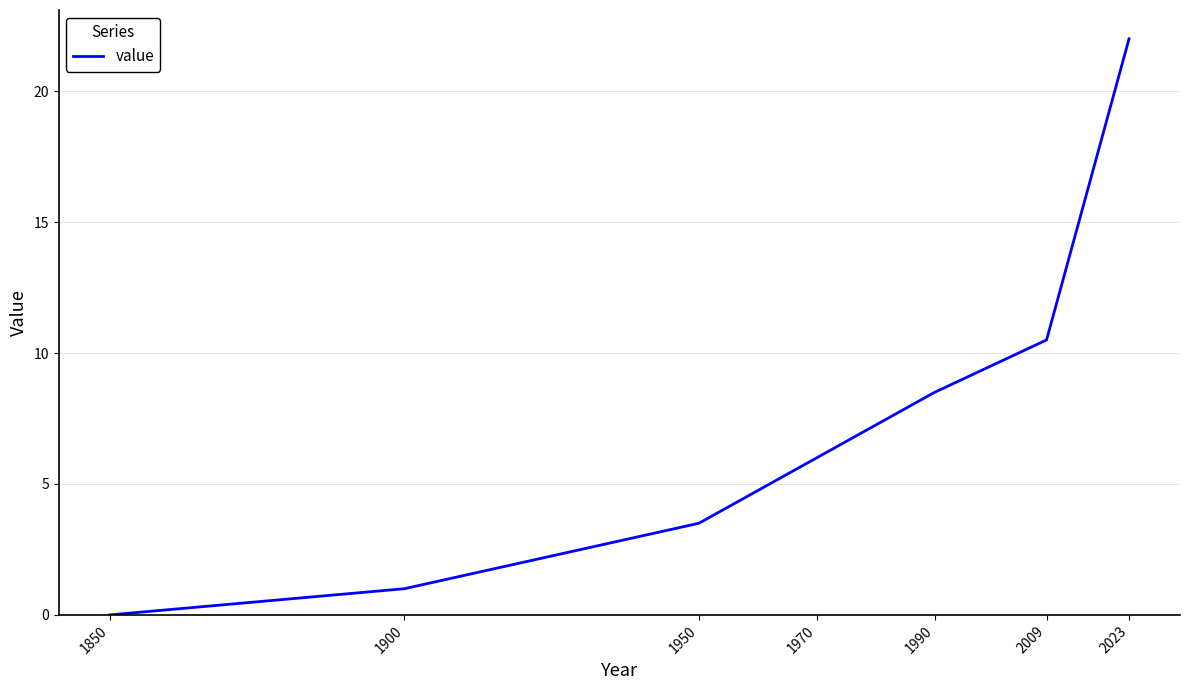

How many categories are shown in the chart?

7